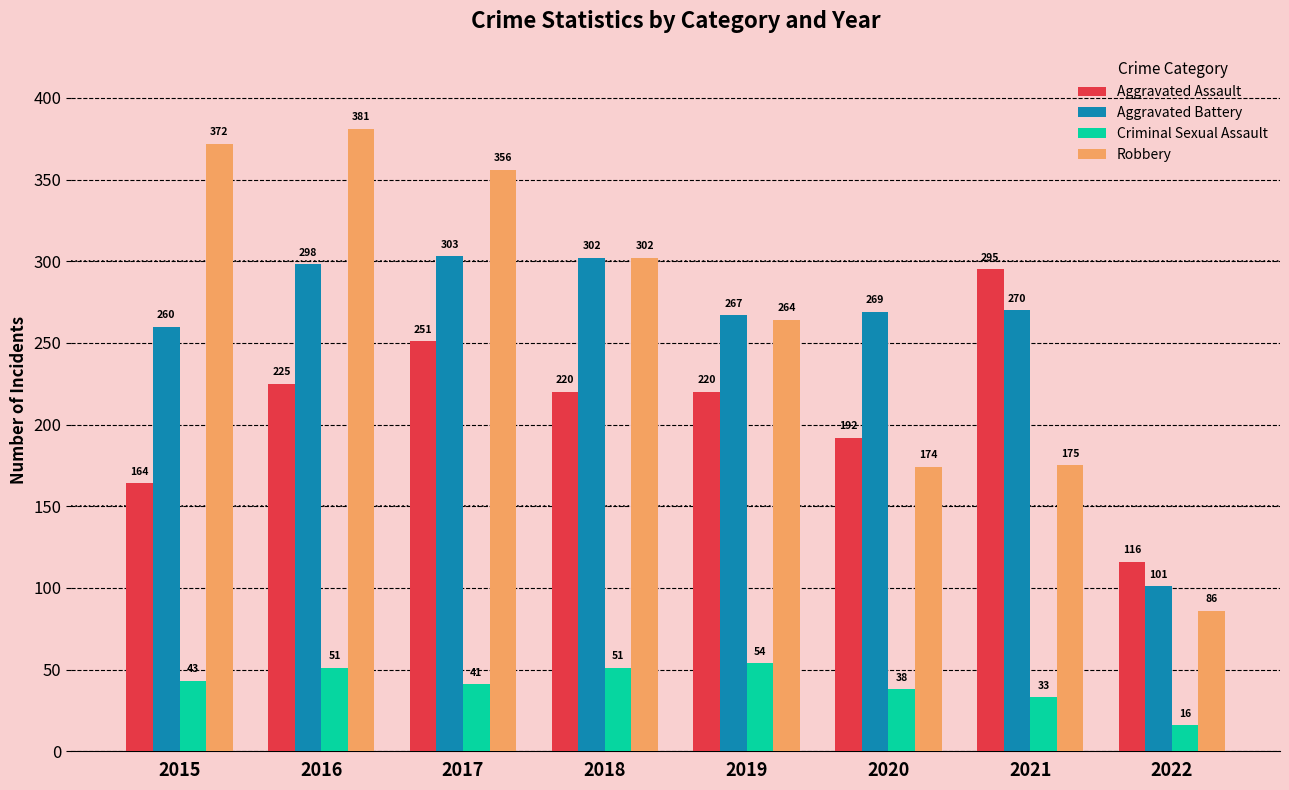

What is the difference between the highest and lowest values at 2017?

315